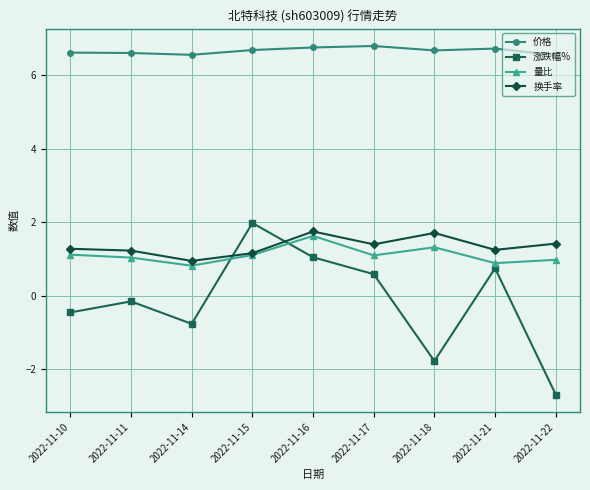

Which series has the widest spread of values?

涨跌幅%